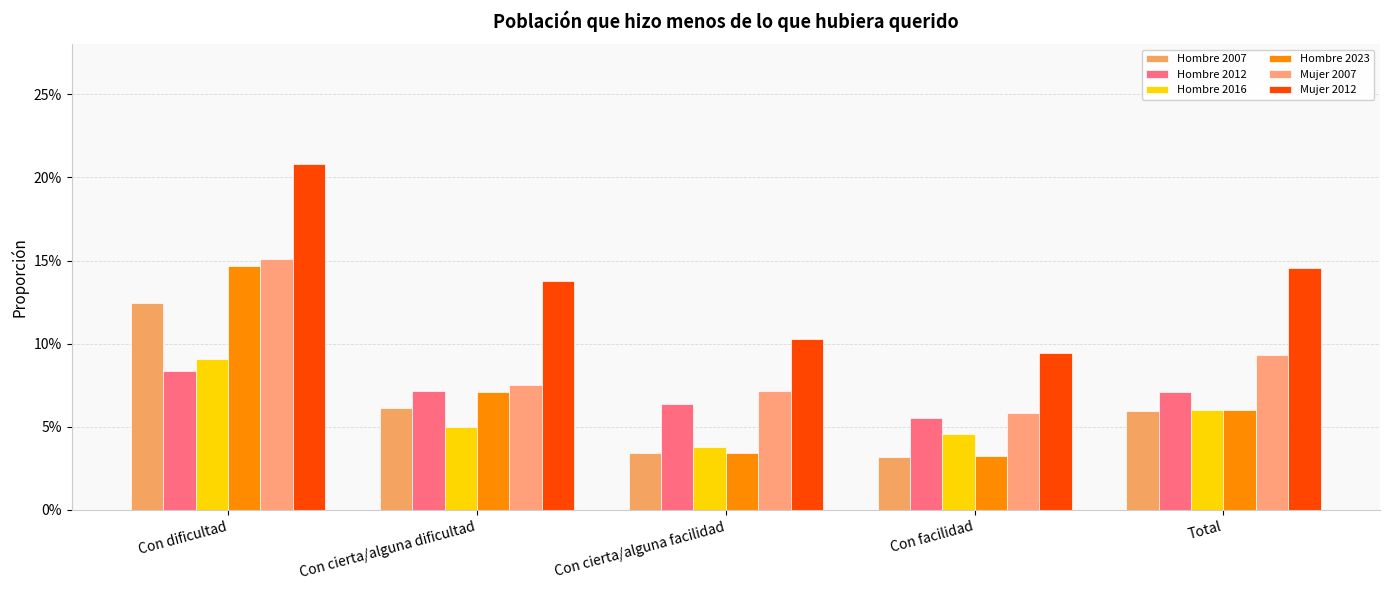

At which label does Hombre 2023 reach its minimum?

Con facilidad